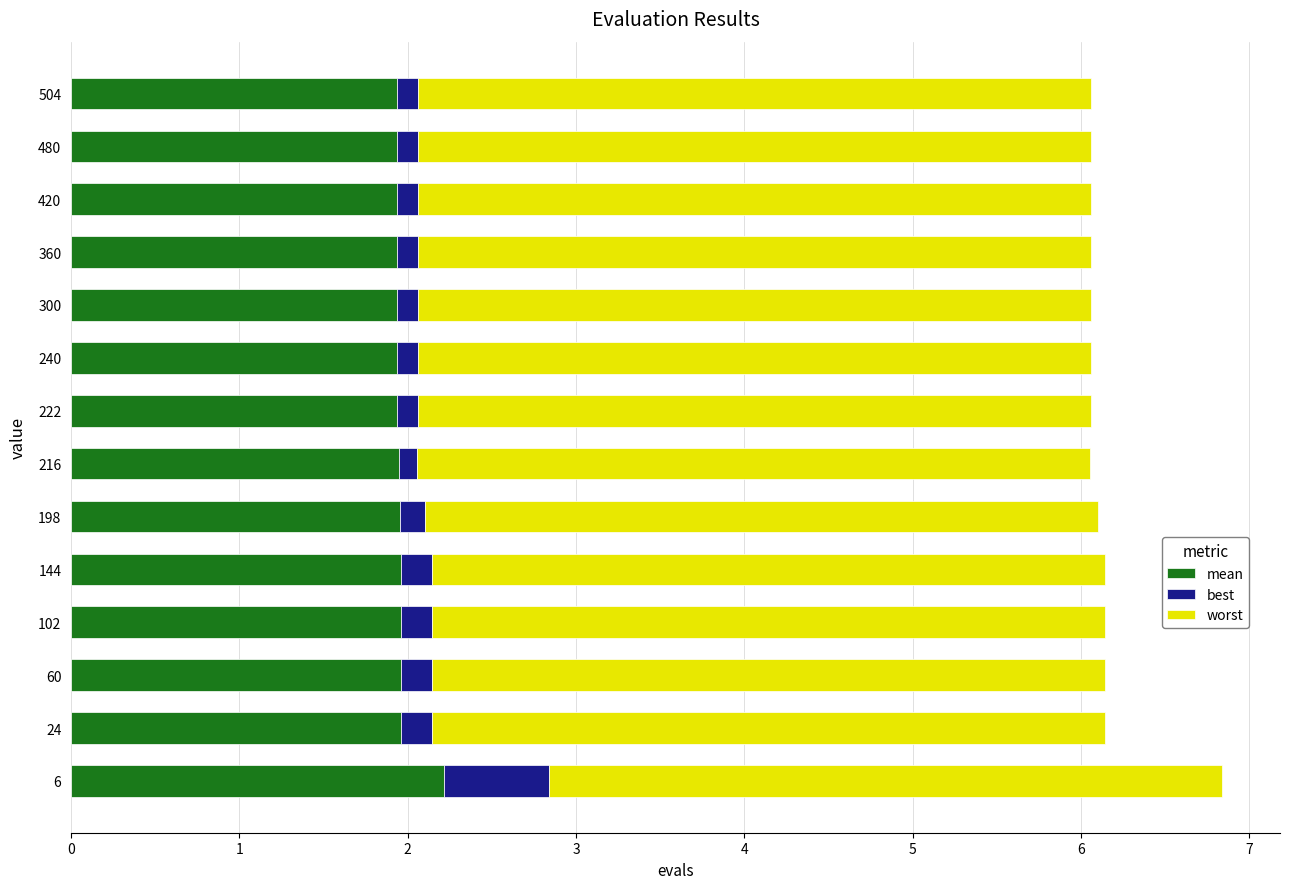

The value of mean at 222 is 1.9. True or false?

True